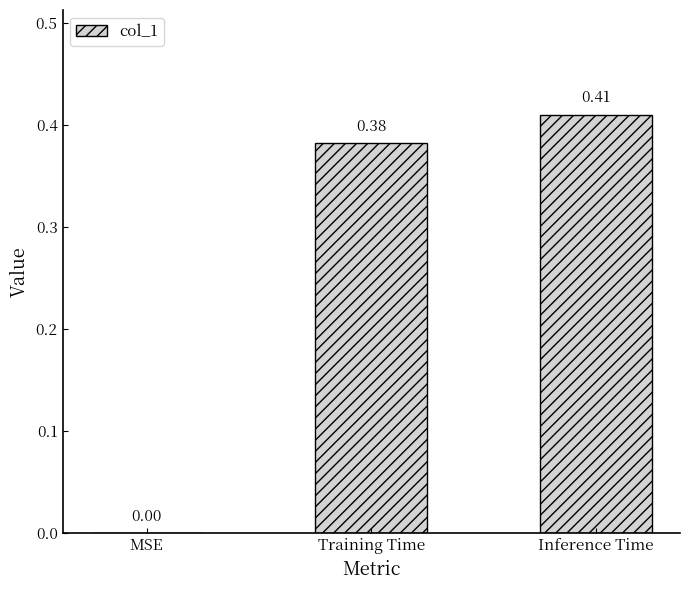

Which has a higher value, Training Time or Inference Time?

Inference Time